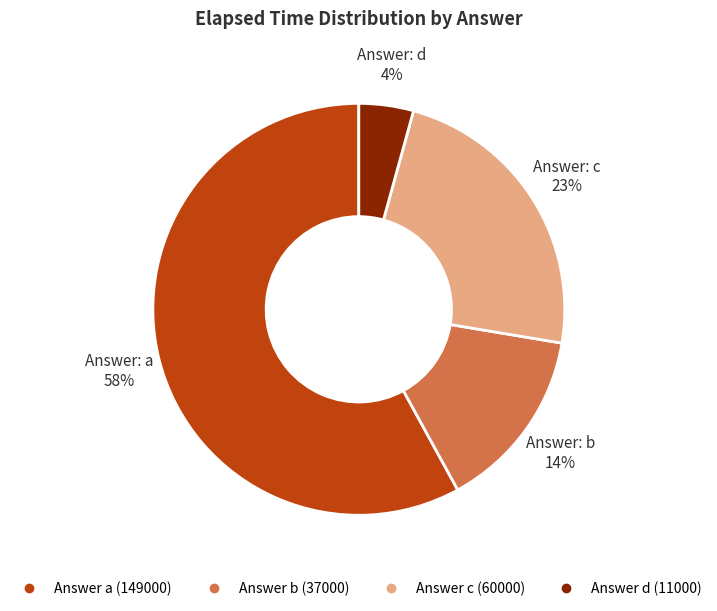

Is there any slice that represents more than half of the pie?

Yes